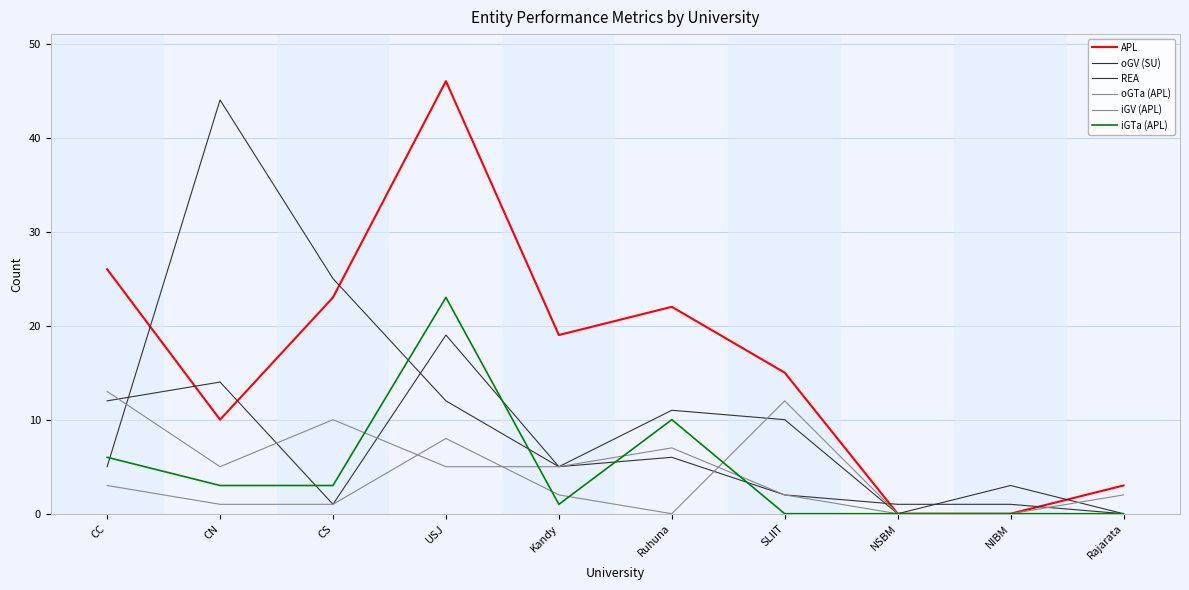

How many times do REA and APL cross each other?

4